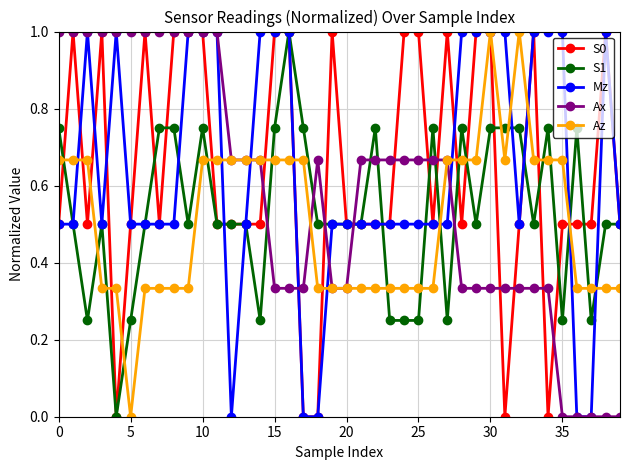

What is the greatest value displayed?

1.0